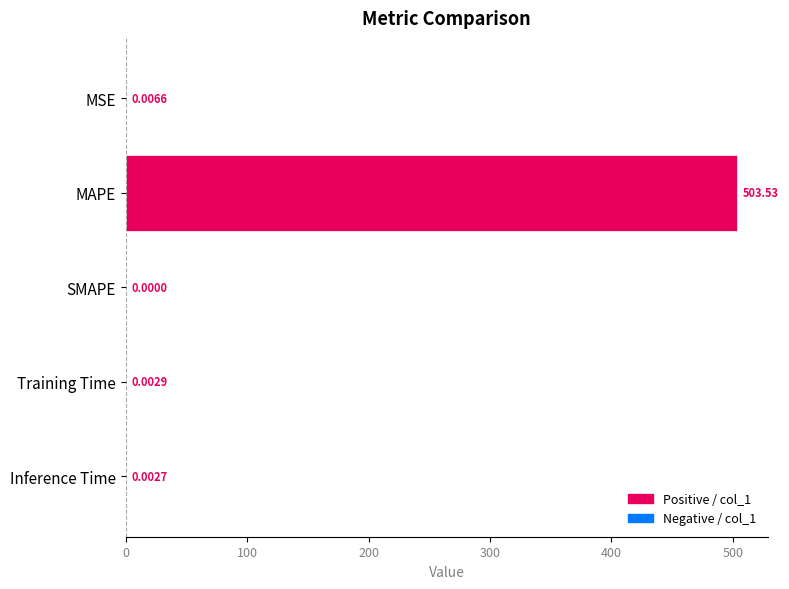

Where is the data nearest to the value 251?

MSE